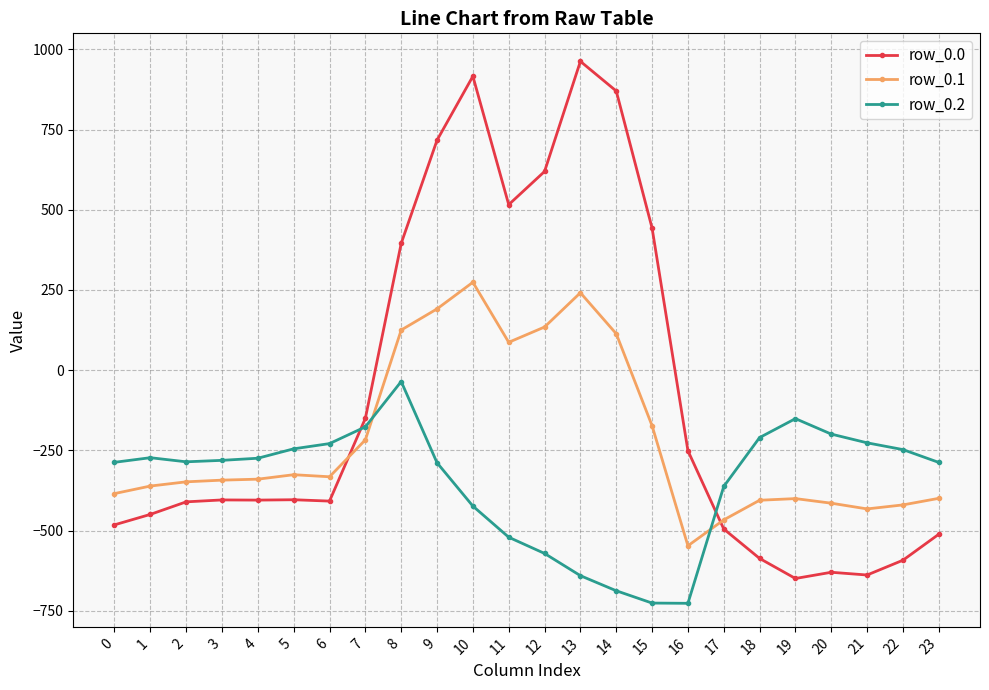

Count the number of data series in this chart.

3